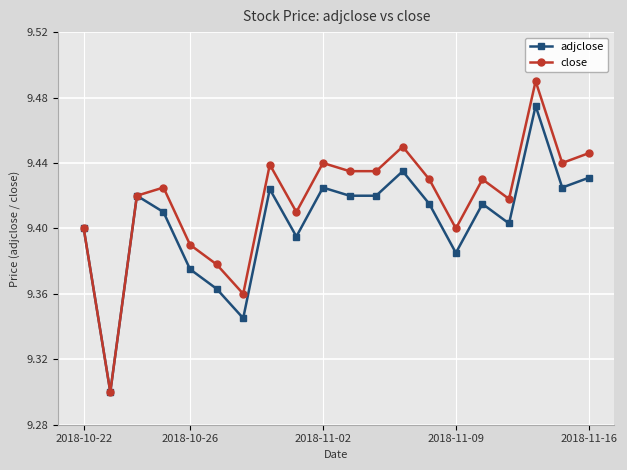

Which series has the largest total across all categories?

close